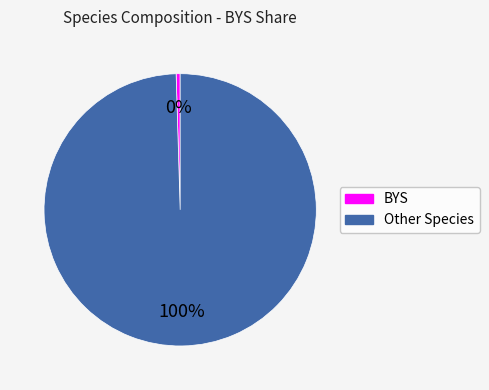

Does any single category account for the majority?

Yes